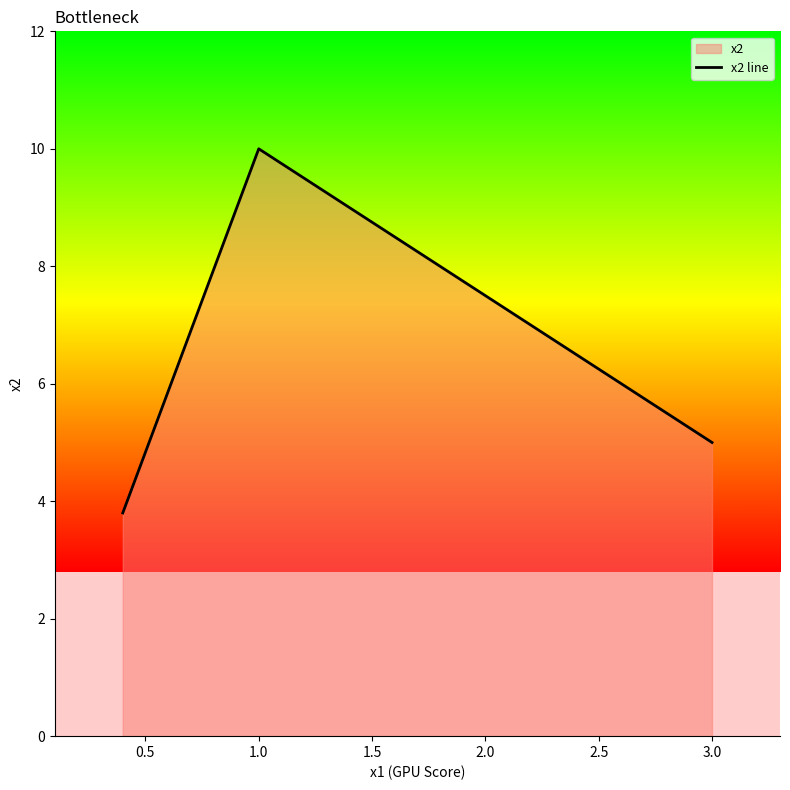

What position from the right is 3.0?

3